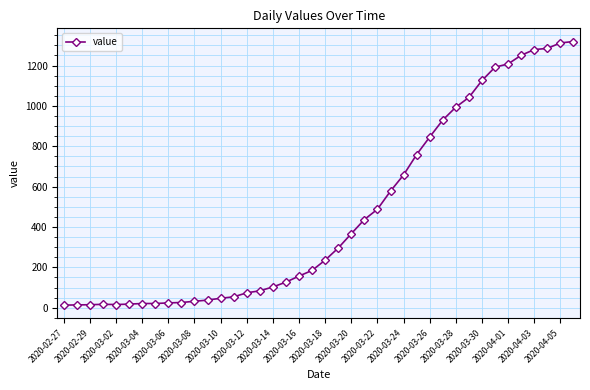

What is the sum of all values?

18689